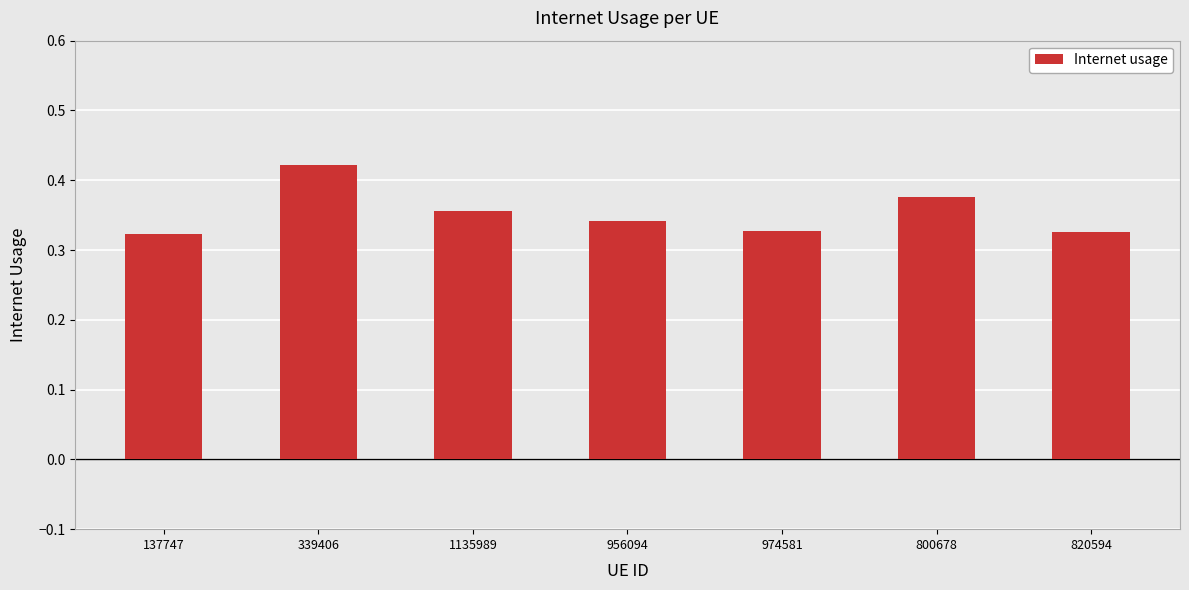

The value at 1135989 is 0.2. True or false?

False